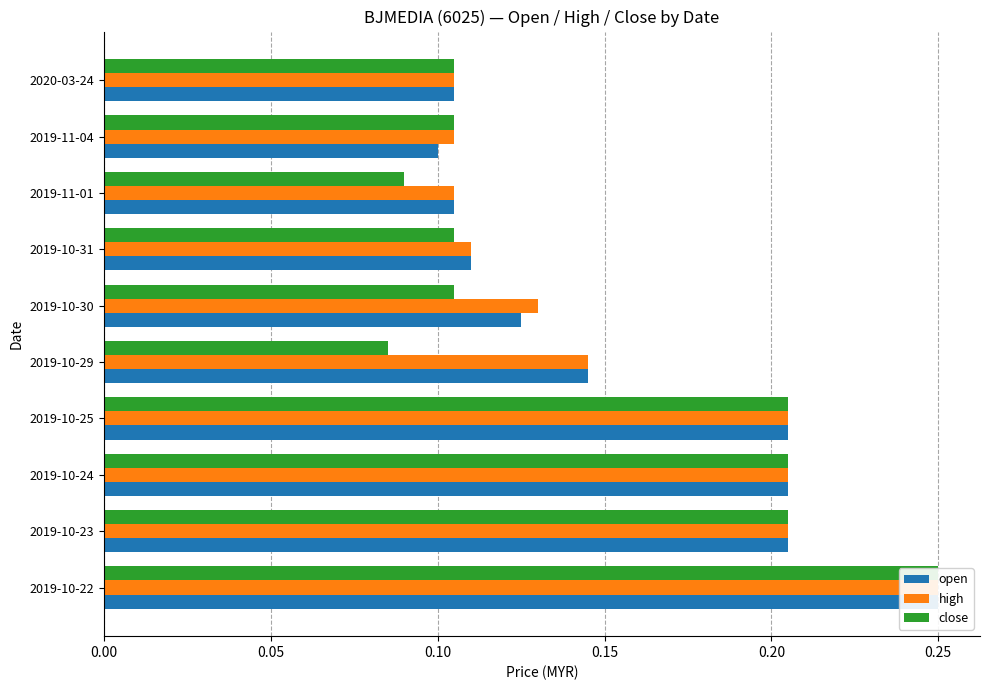

Between 2019-10-24 and 2020-03-24, which series saw the biggest shift?

open